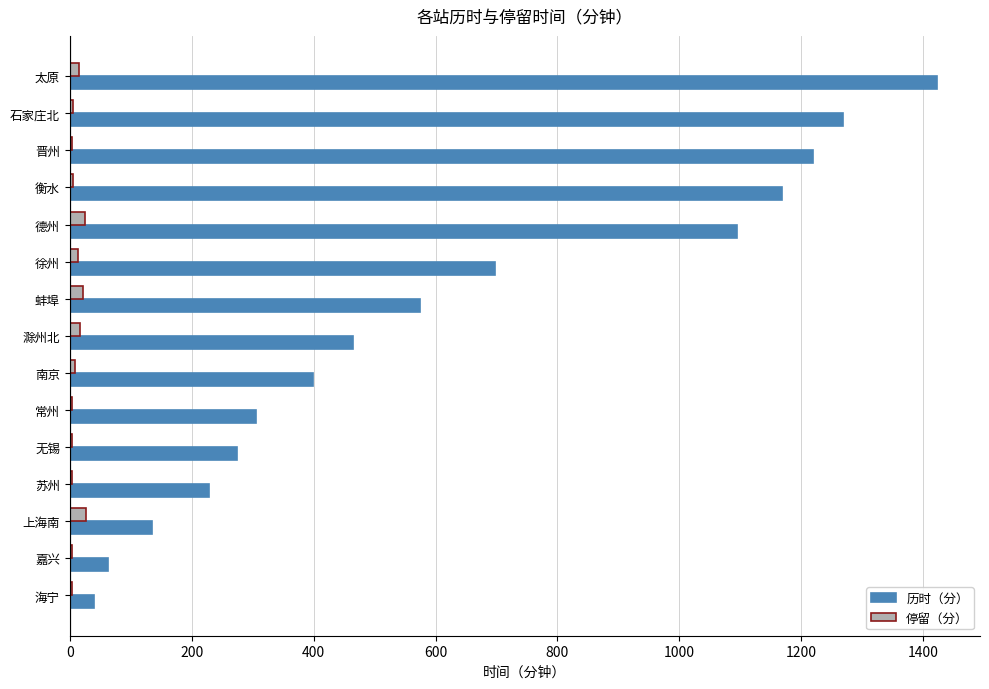

Count the number of categories in the chart.

15